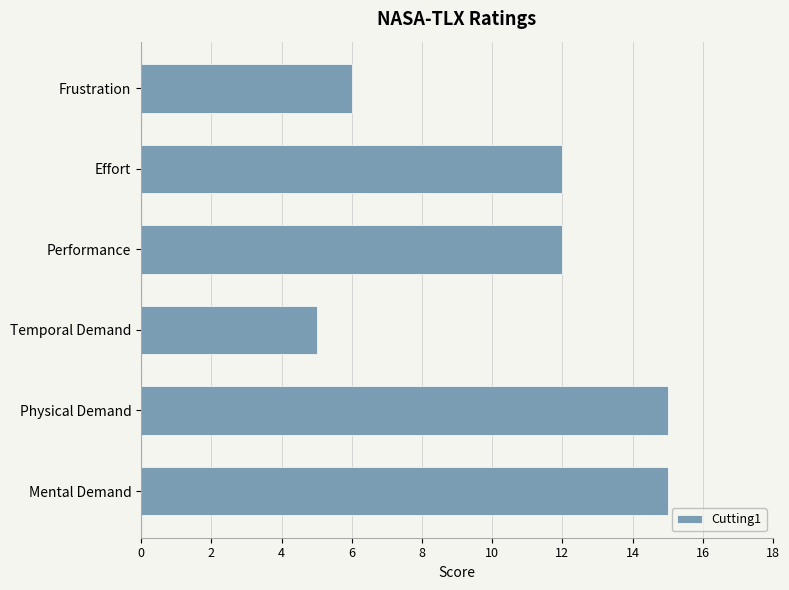

What is the change in value from Temporal Demand to Effort?

+7